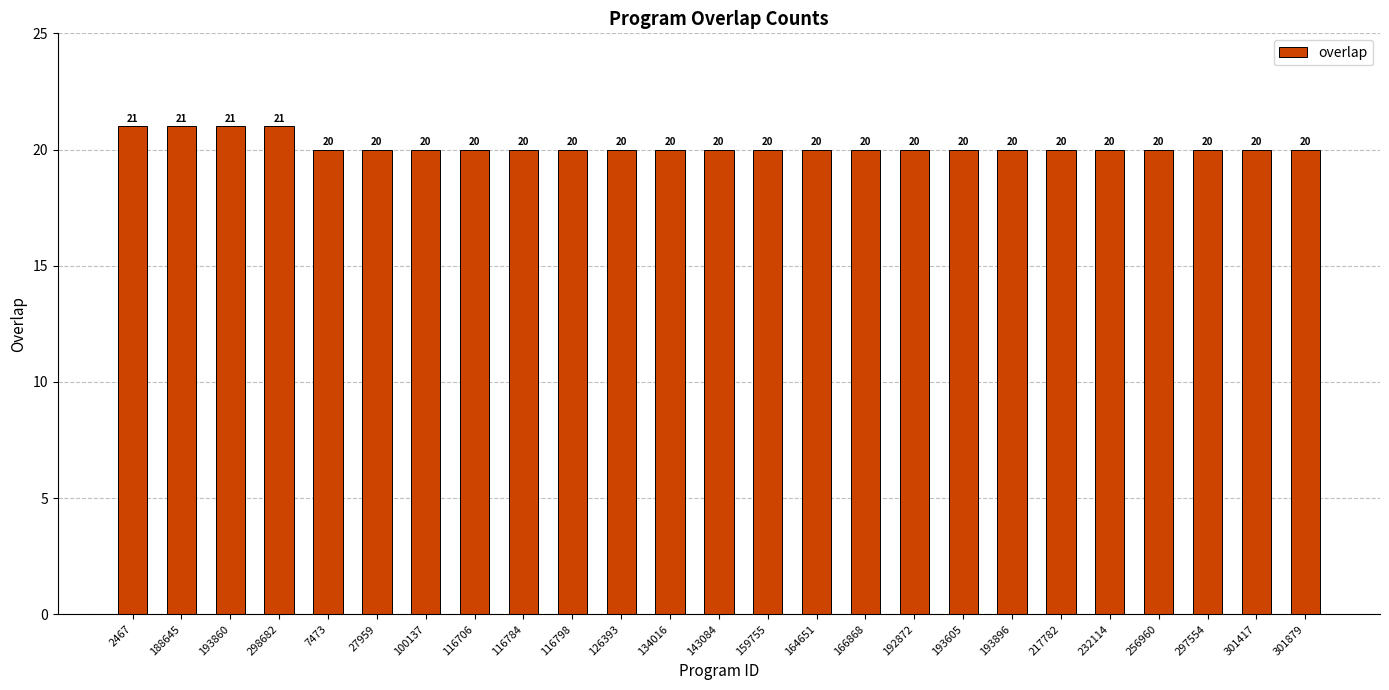

Approximately how many times larger is the value at 166868 compared to 2467?

1.0